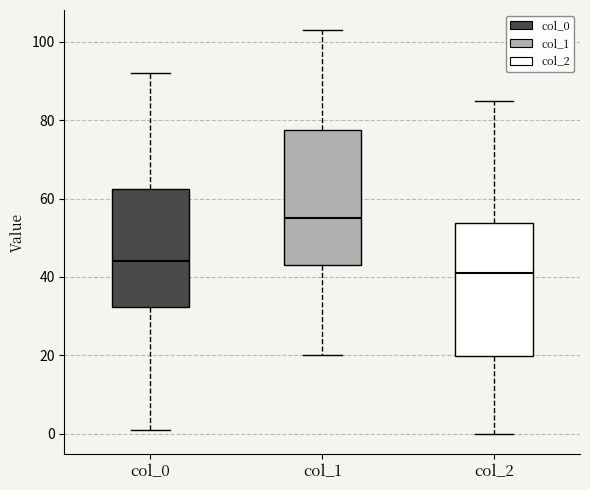

Where does the lower whisker of the box for col_0 end on the y-axis? The values are not printed on the chart, so give them approximately, as read against the axis.

2